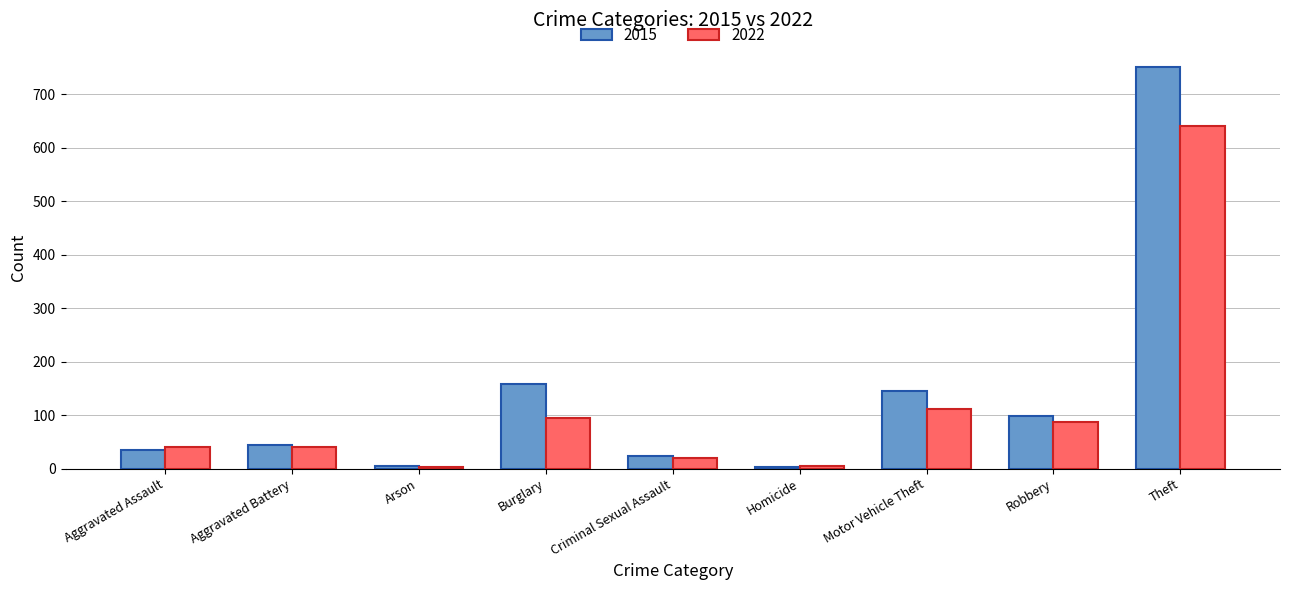

What are all the series names shown in the legend?

2015, 2022